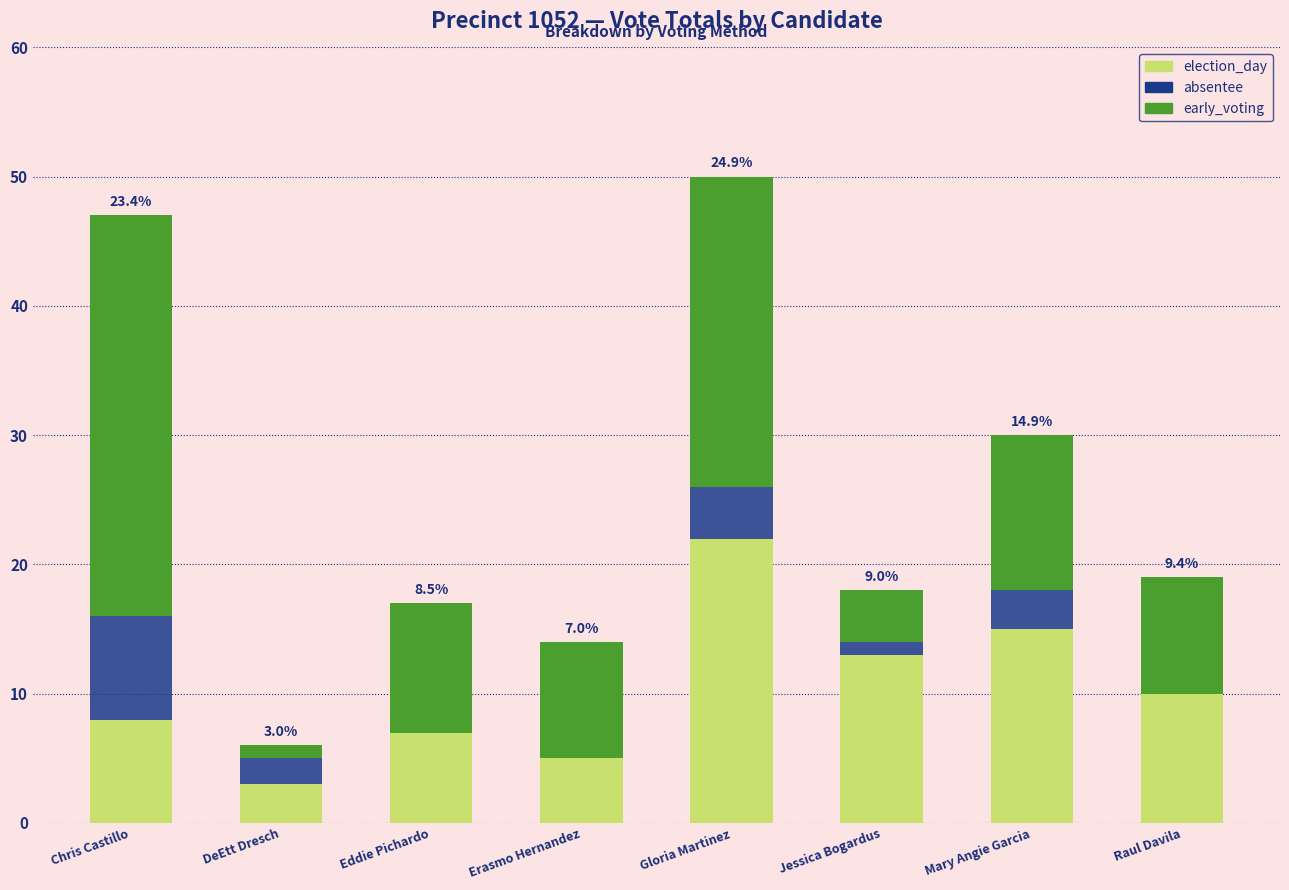

What is the sum of all election_day values?

83